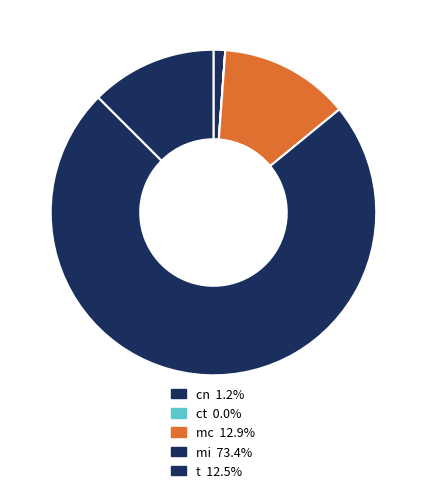

What is the ratio of the value at mi to the value at cn?

63.1